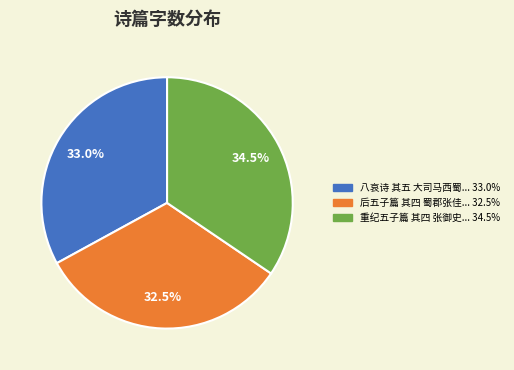

Is there any slice that represents more than half of the pie?

No